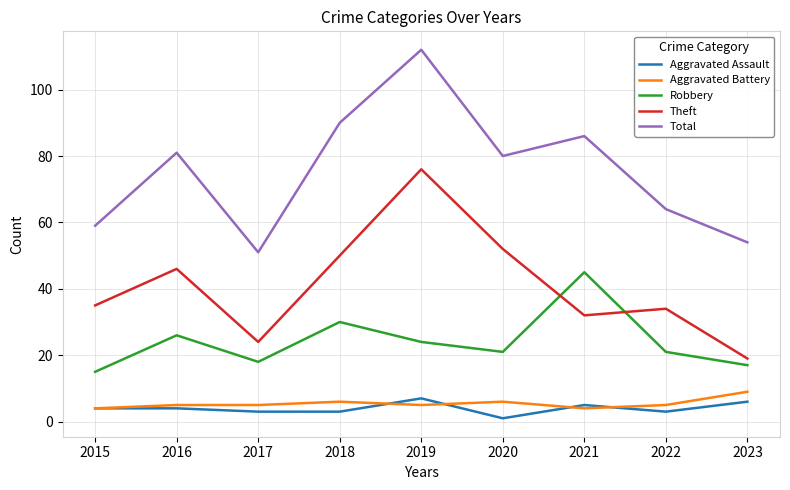

How many lines are shown in the chart?

5